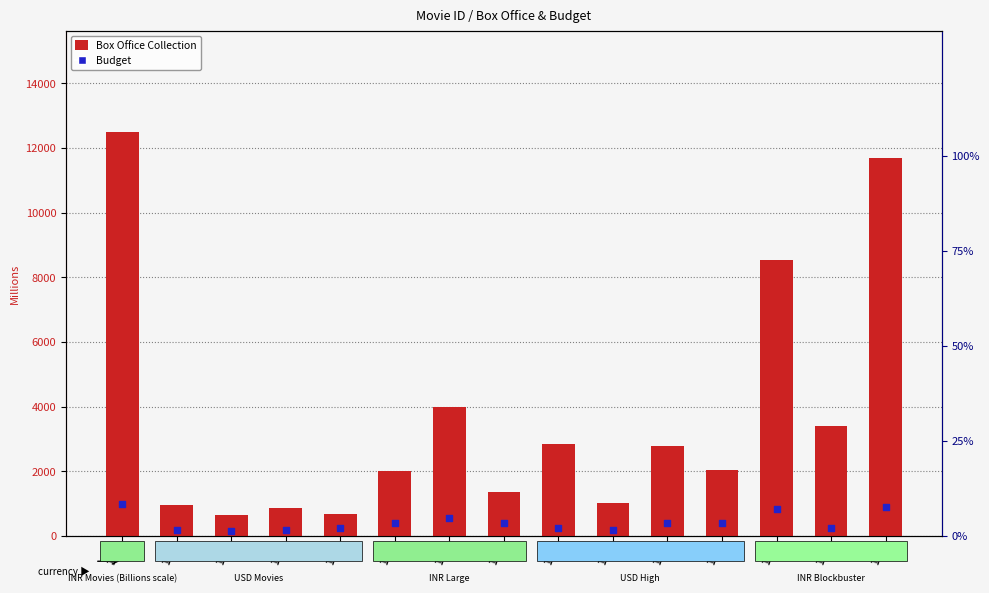

What is the total value across all series at 135?

3659.0